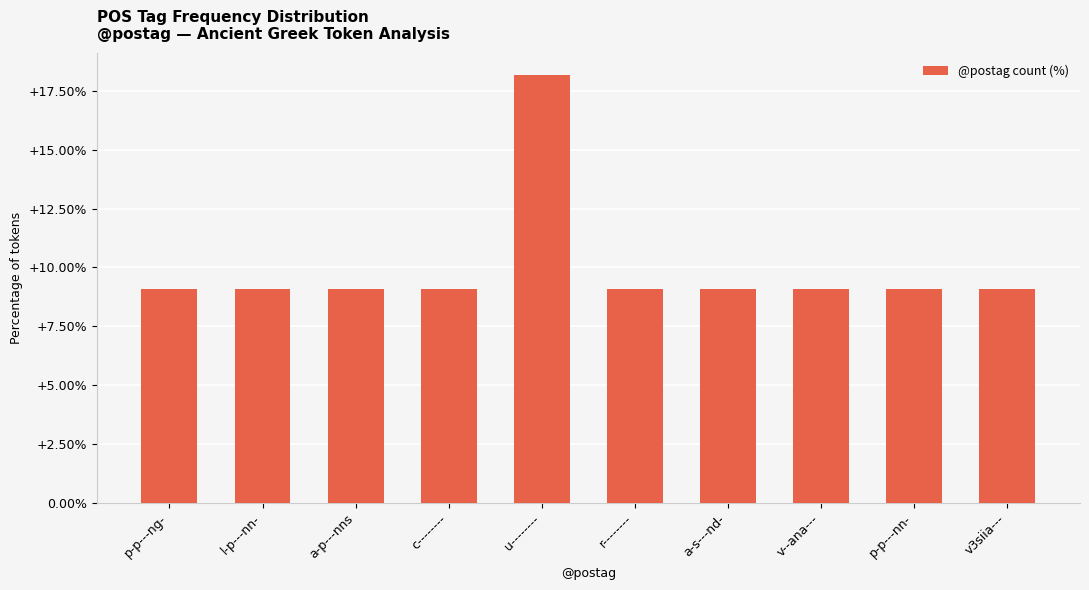

What is the ratio of the value at u-------- to the value at v--ana---?

2.0